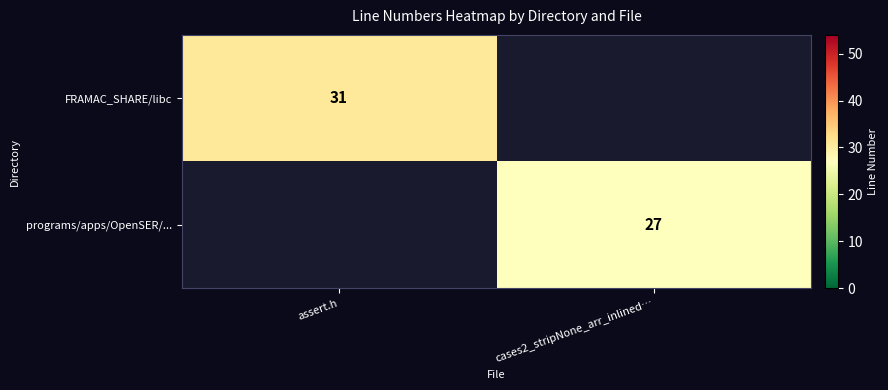

True or false: FRAMAC_SHARE/libc has a value of 31 at assert.h.

True